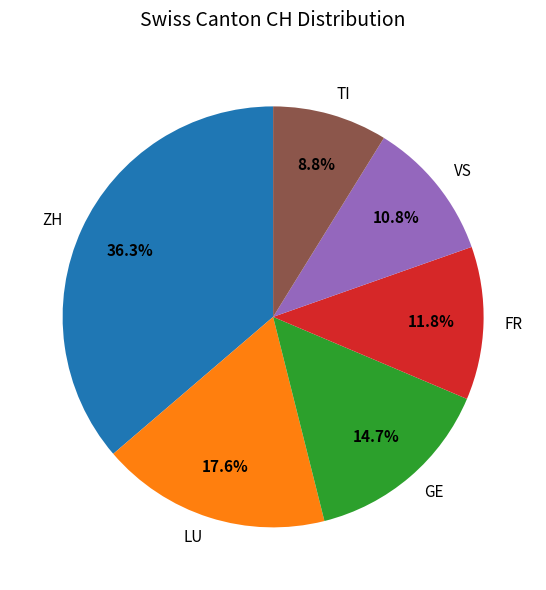

Which slice is the smallest?

TI